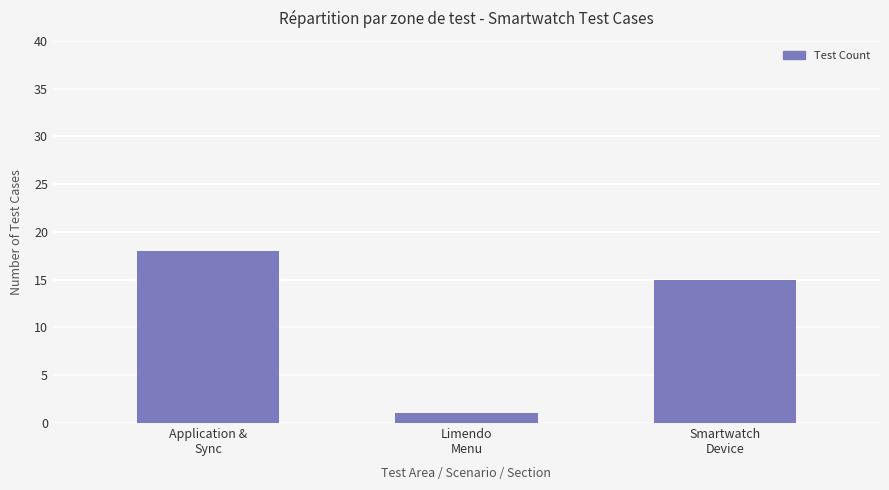

What is the average value?

11